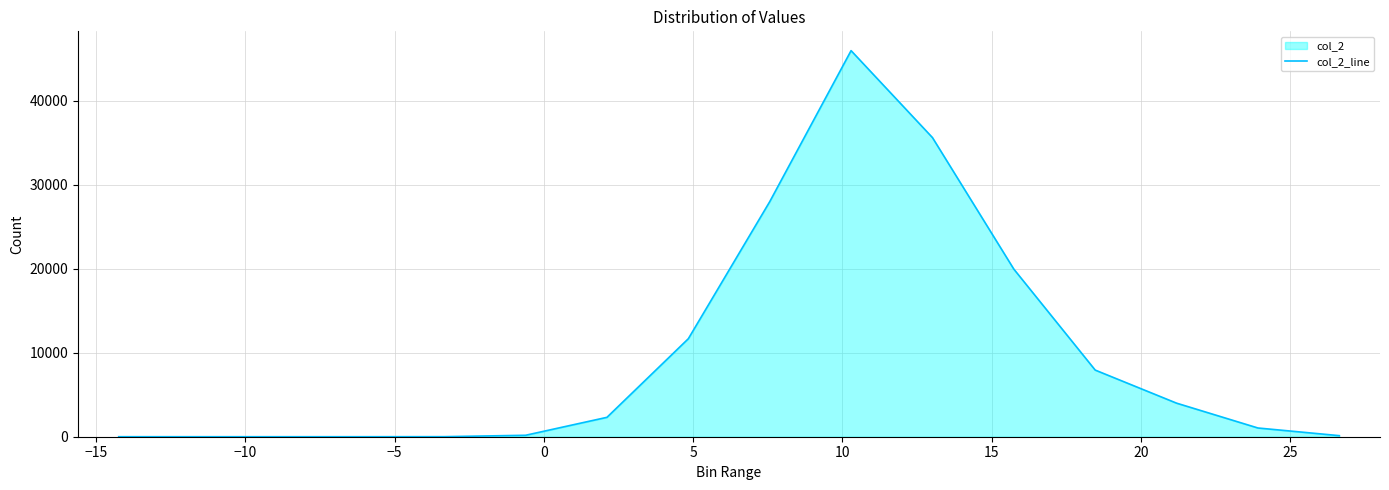

What is the maximum value shown in the chart?

45965